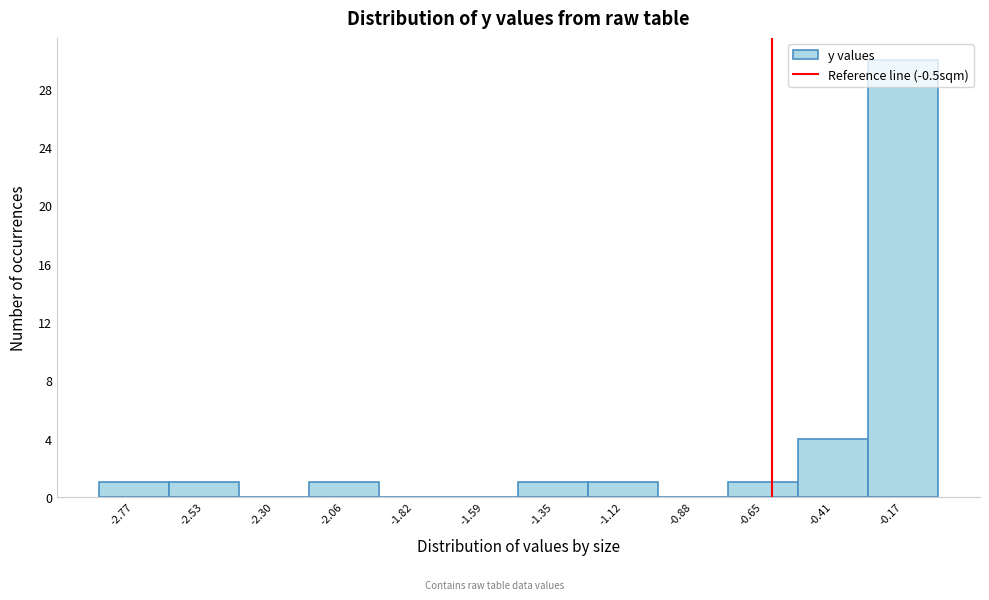

What is the sum of all values?

40